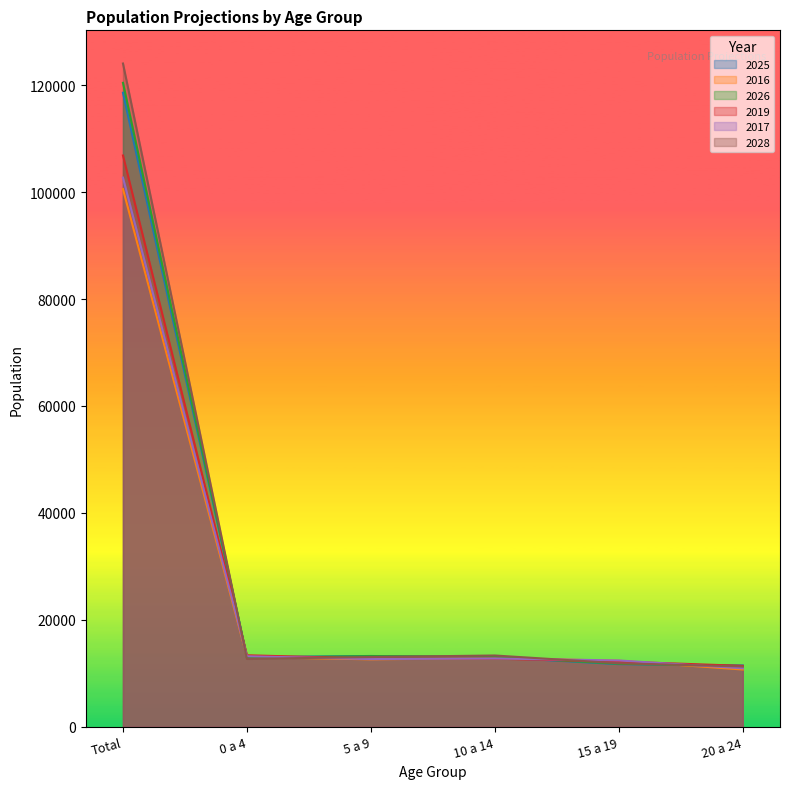

What is the label of the 5th point from the left?

15 a 19